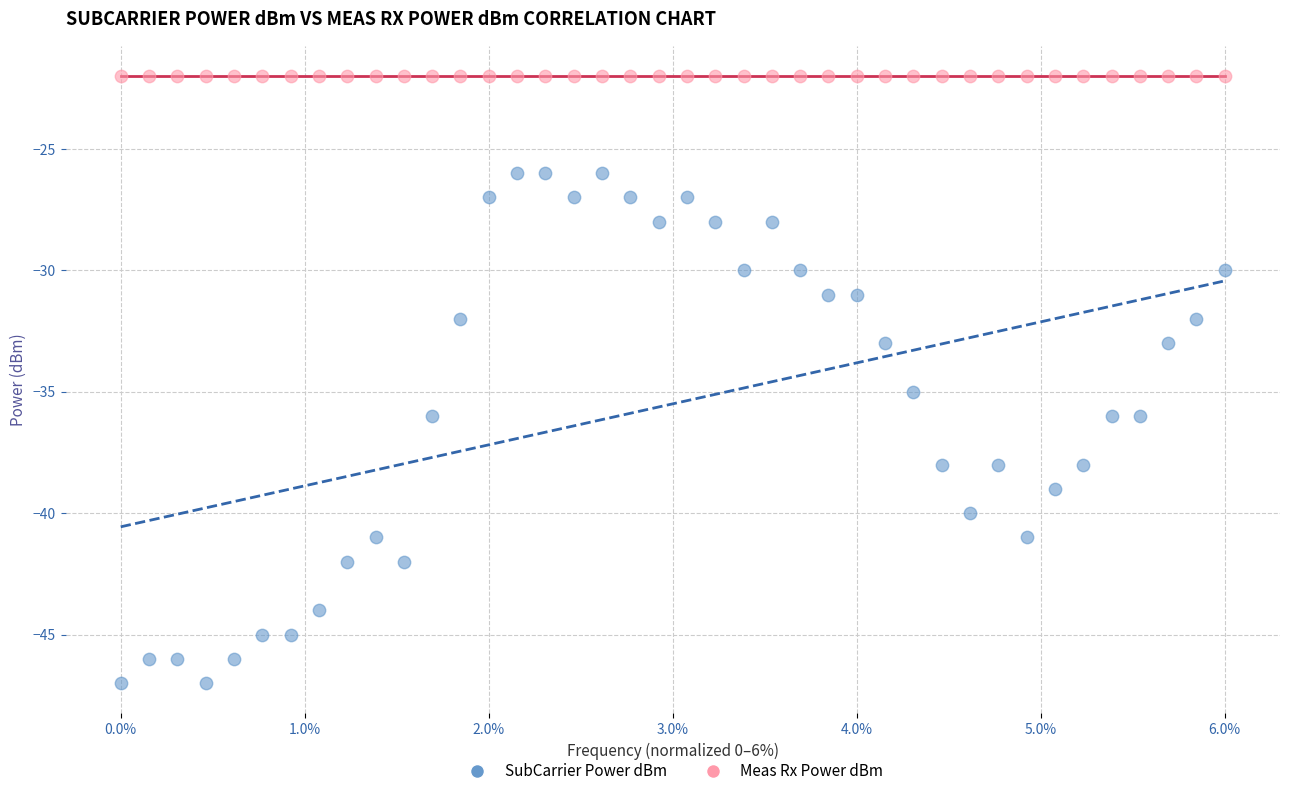

Which series contains the lowest Y value?

SubCarrier Power dBm